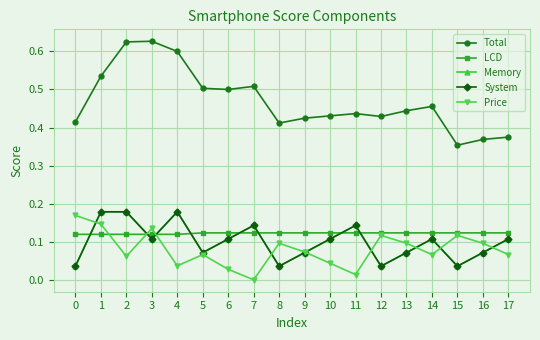

What is the average value of the Total series?

0.5